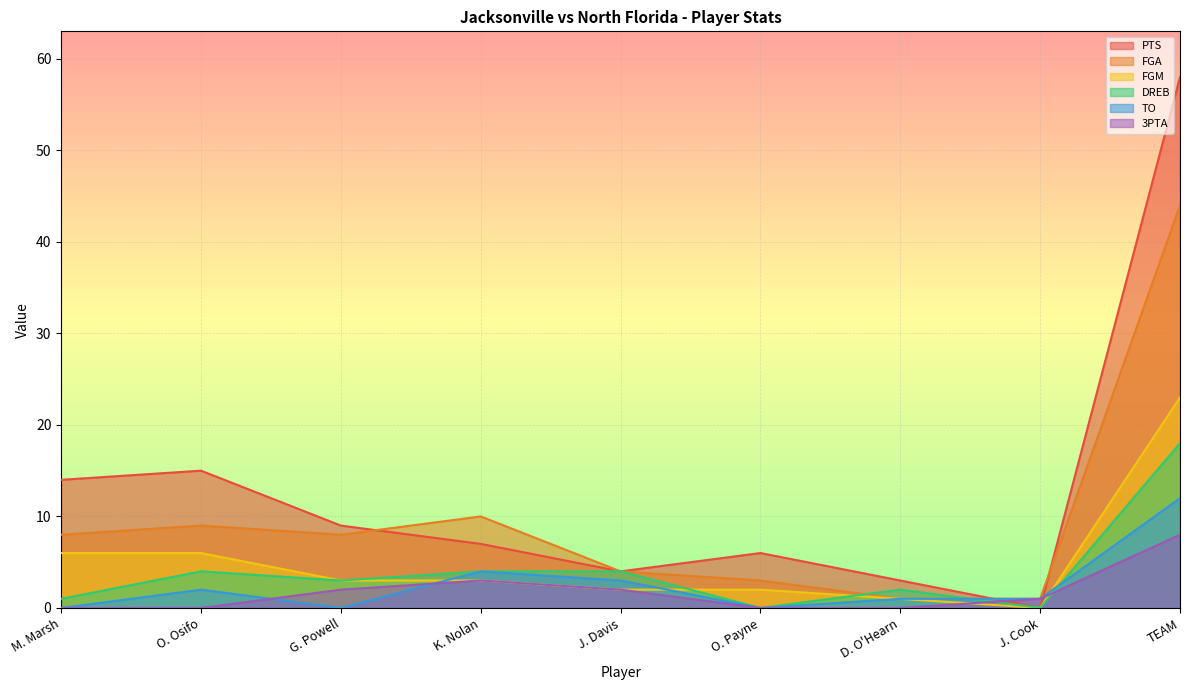

What is the label of the 7th point from the right?

G. Powell